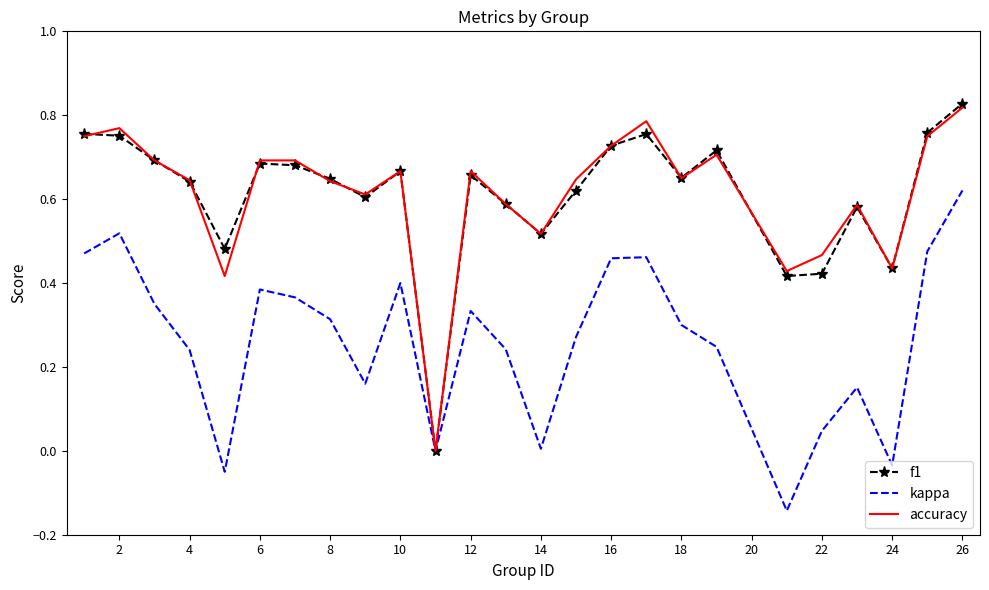

What is the difference between the maximum and minimum values in the kappa series?

0.8